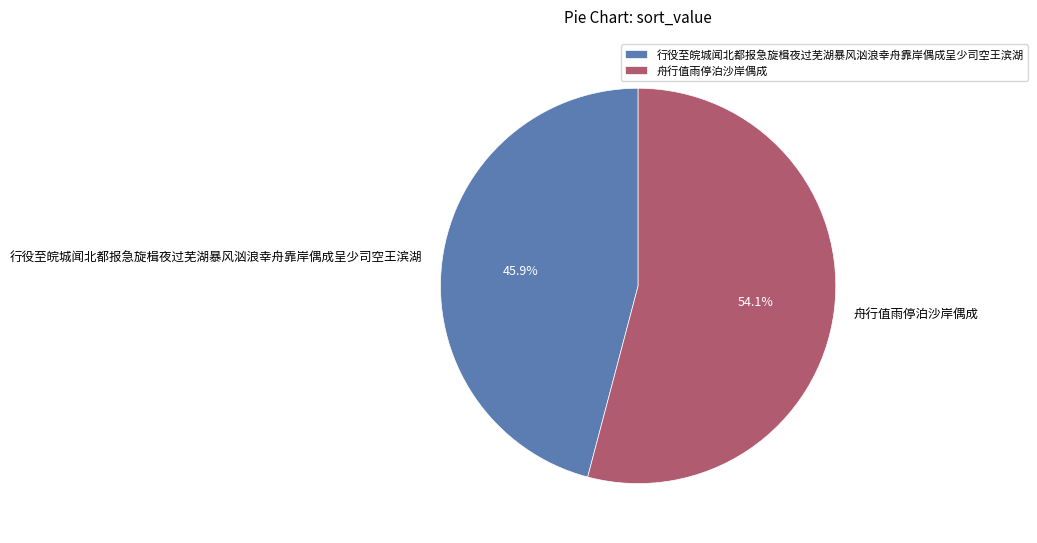

To the nearest percent, what is the average slice percentage?

50%